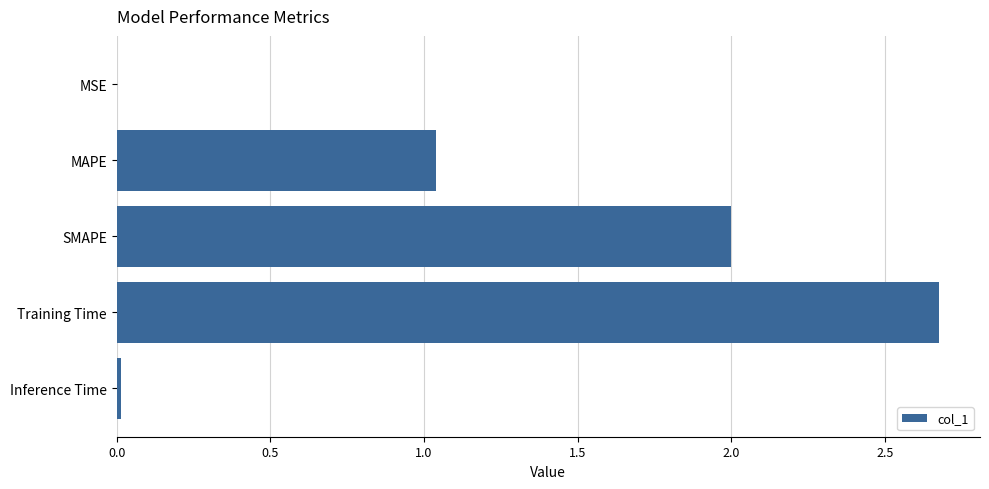

Are the bars horizontal?

Yes